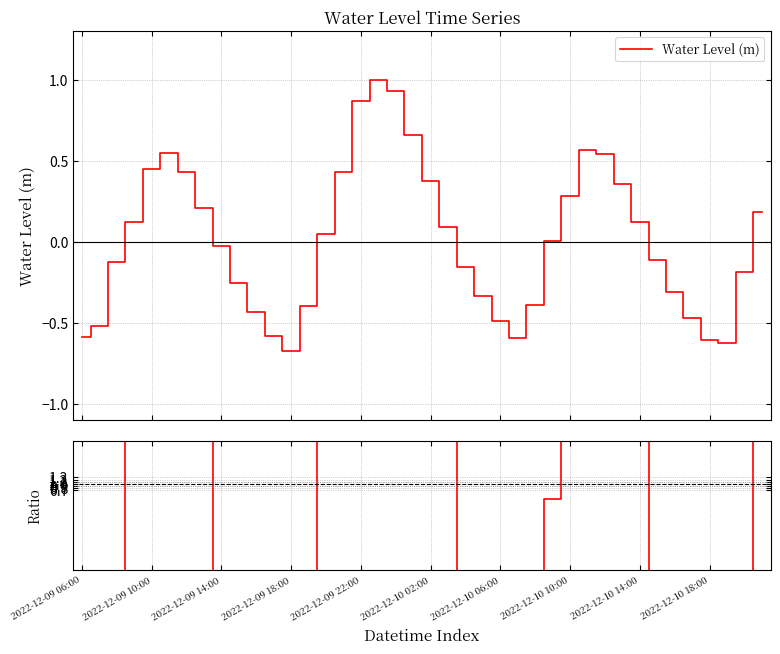

What is the value of the Ratio point at the 22nd from the left?

11.0